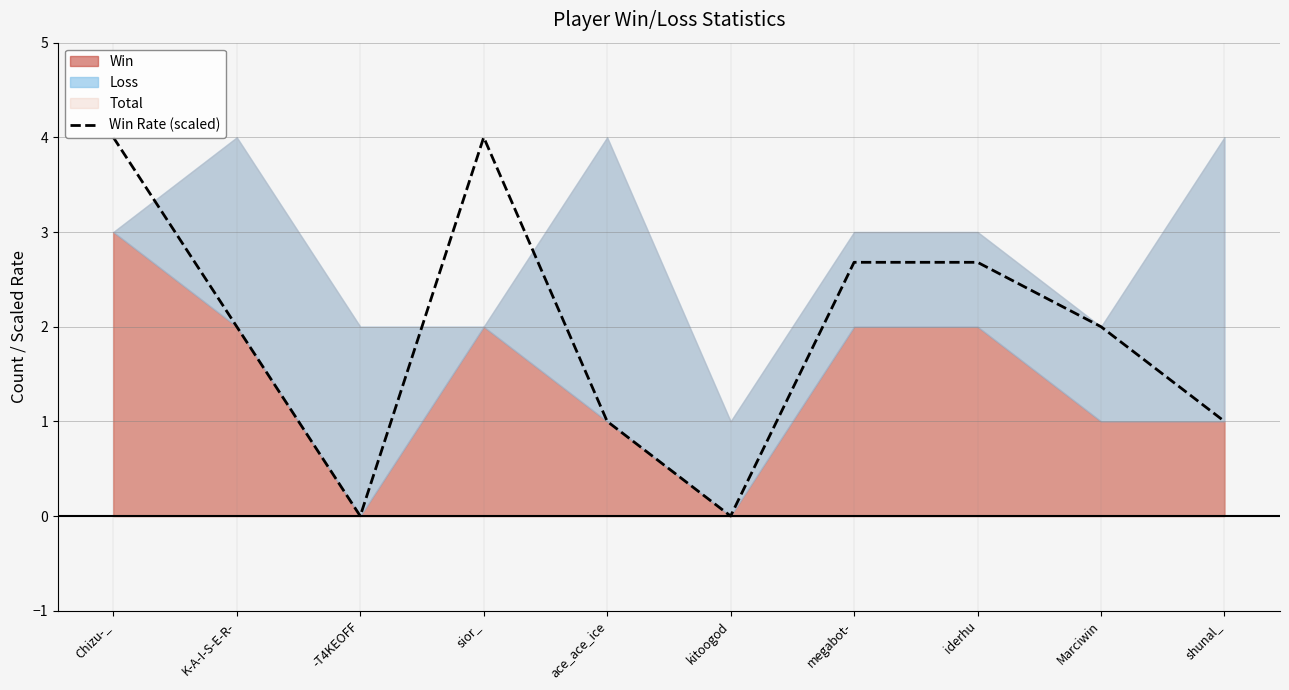

How many lines are shown in the chart?

1